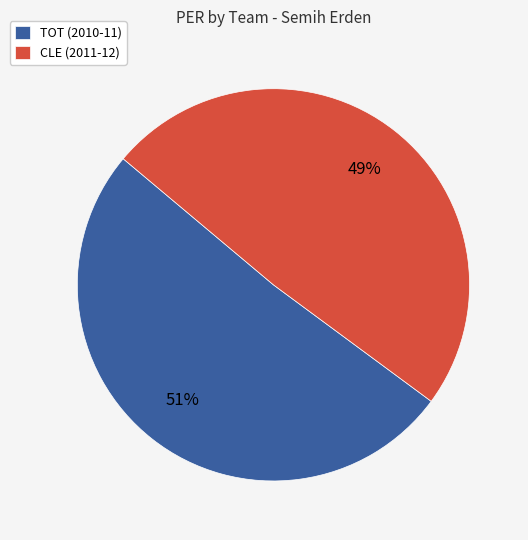

Which category has the biggest portion of the pie?

TOT (2010-11)